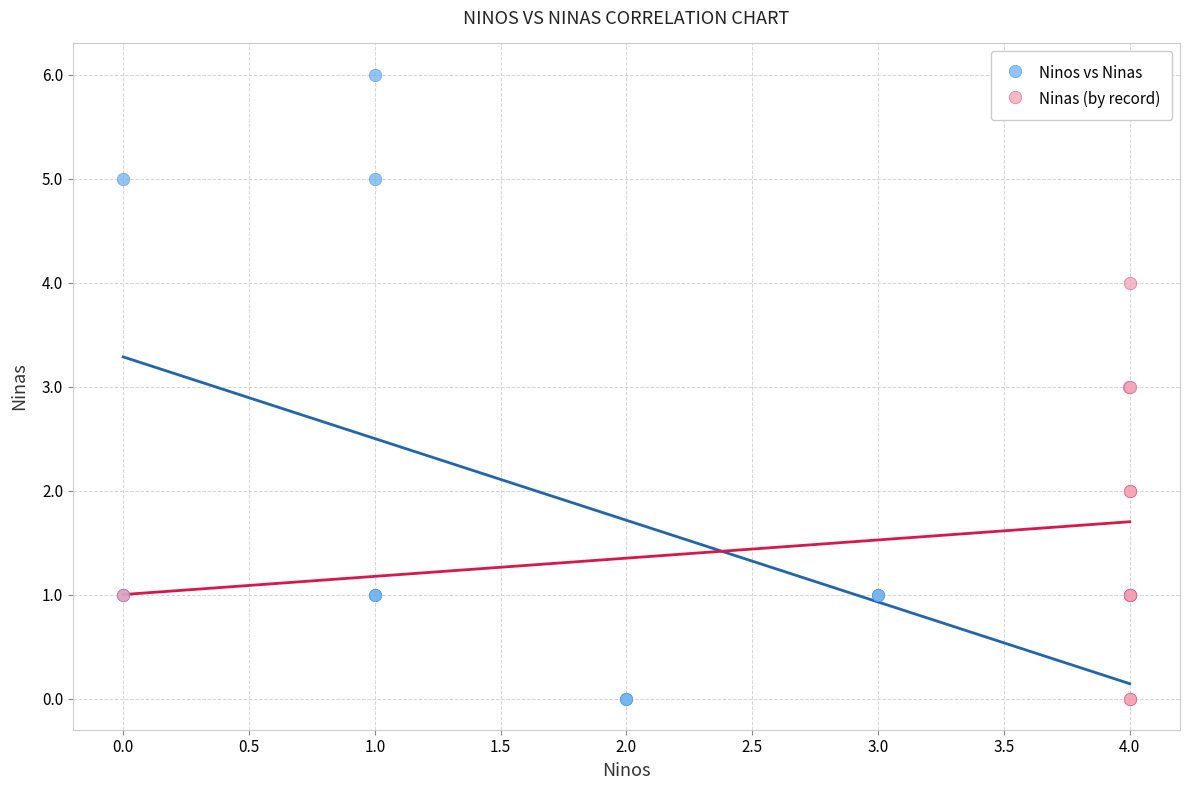

Which series reaches the maximum Y coordinate?

Ninos vs Ninas